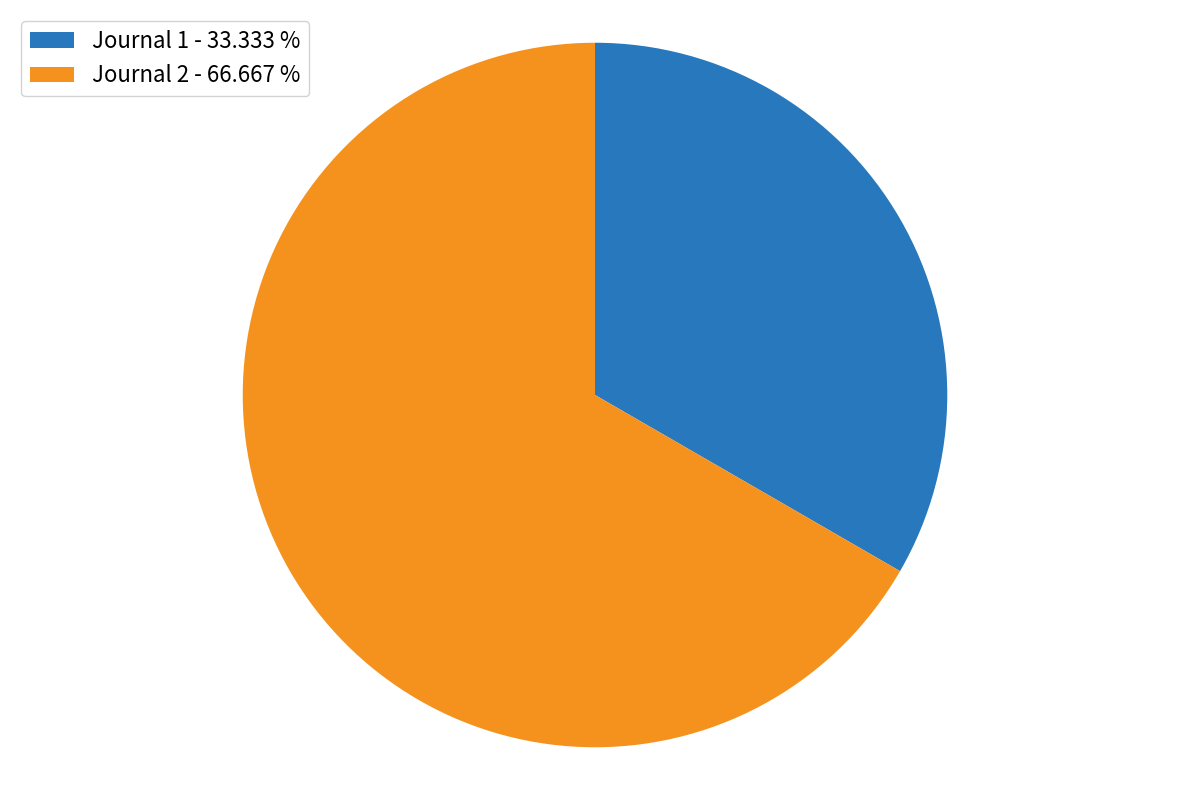

Rank the categories by value from highest to lowest.

Journal 2, Journal 1